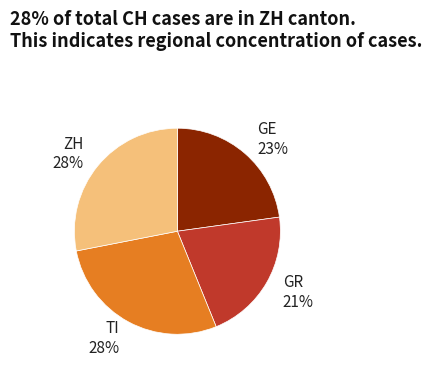

The ZH slice represents 28% of the pie. True or false?

True